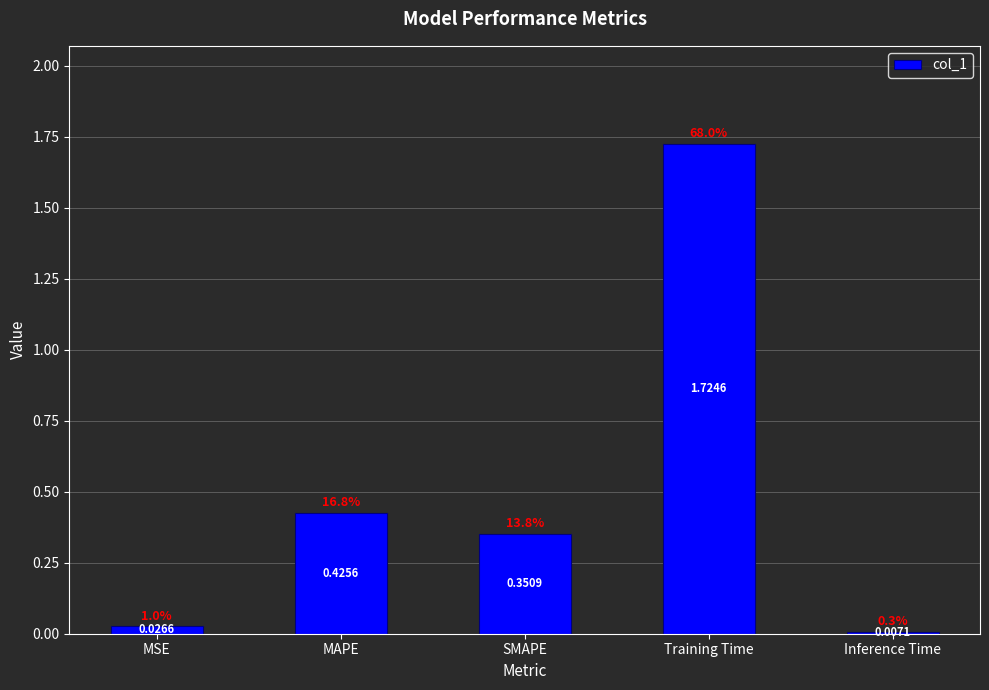

What is the label of the 1st bar from the right?

Inference Time